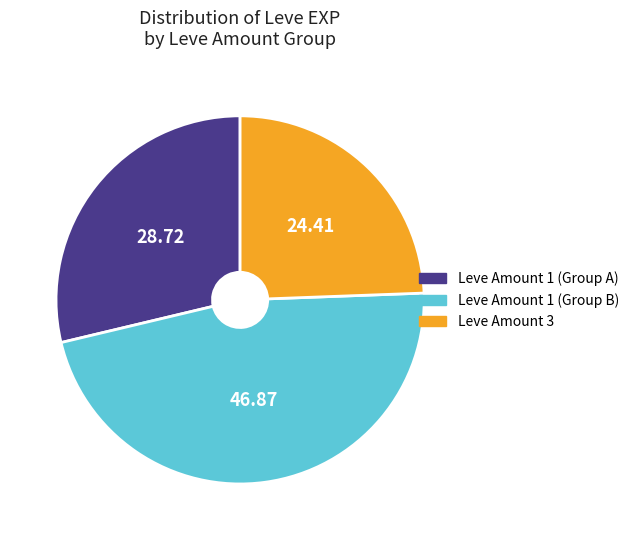

What is the smallest slice in the pie chart?

Leve Amount 3